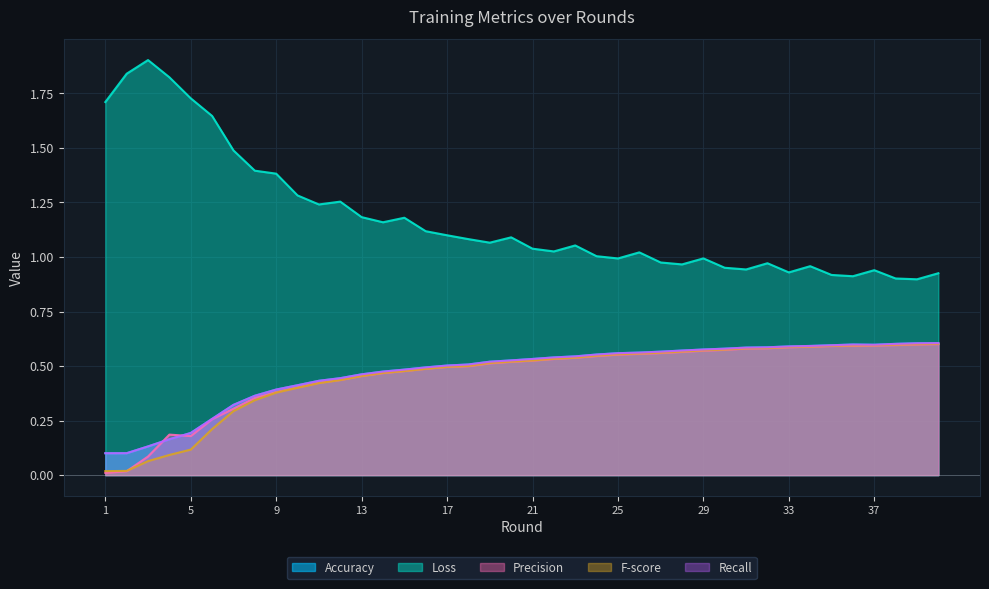

Count the number of data series in this chart.

5